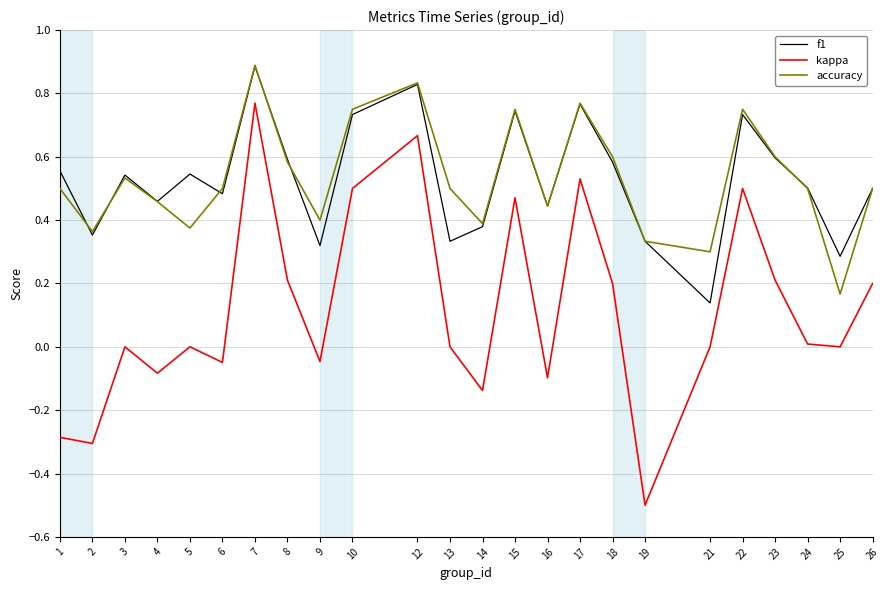

True or false: accuracy has more than 0 points higher than both neighbors.

True